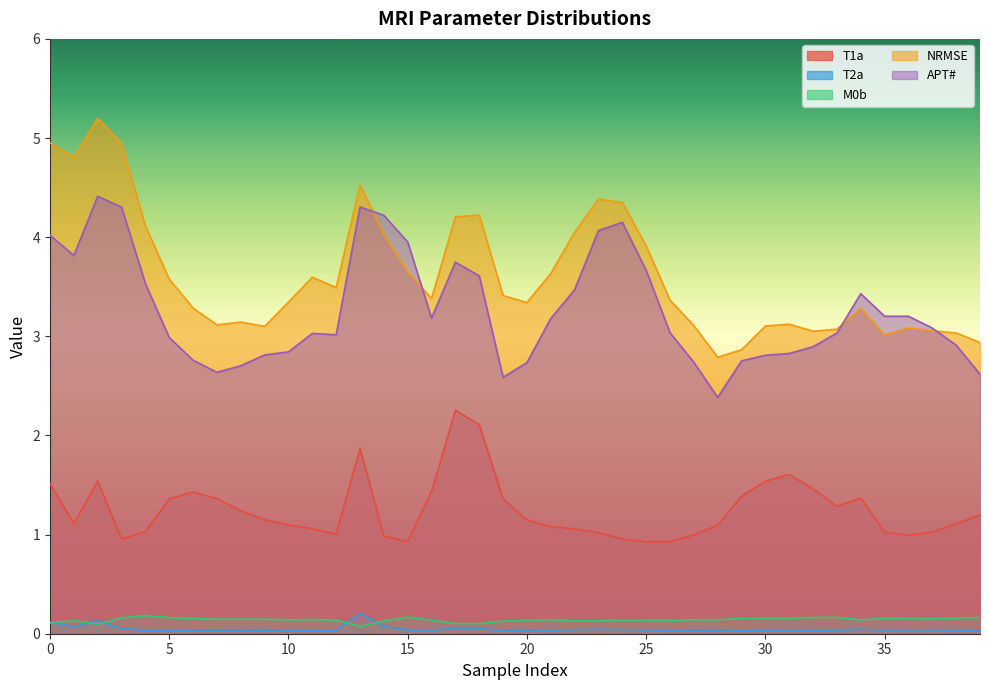

At which category does NRMSE reach its first local peak?

2